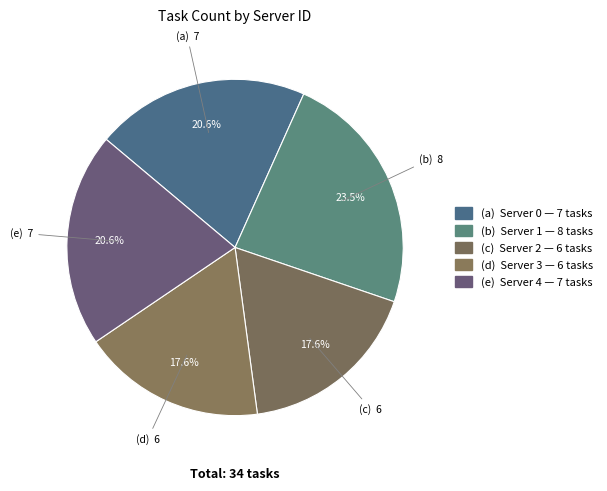

Which category has the smallest portion of the pie?

Server 2